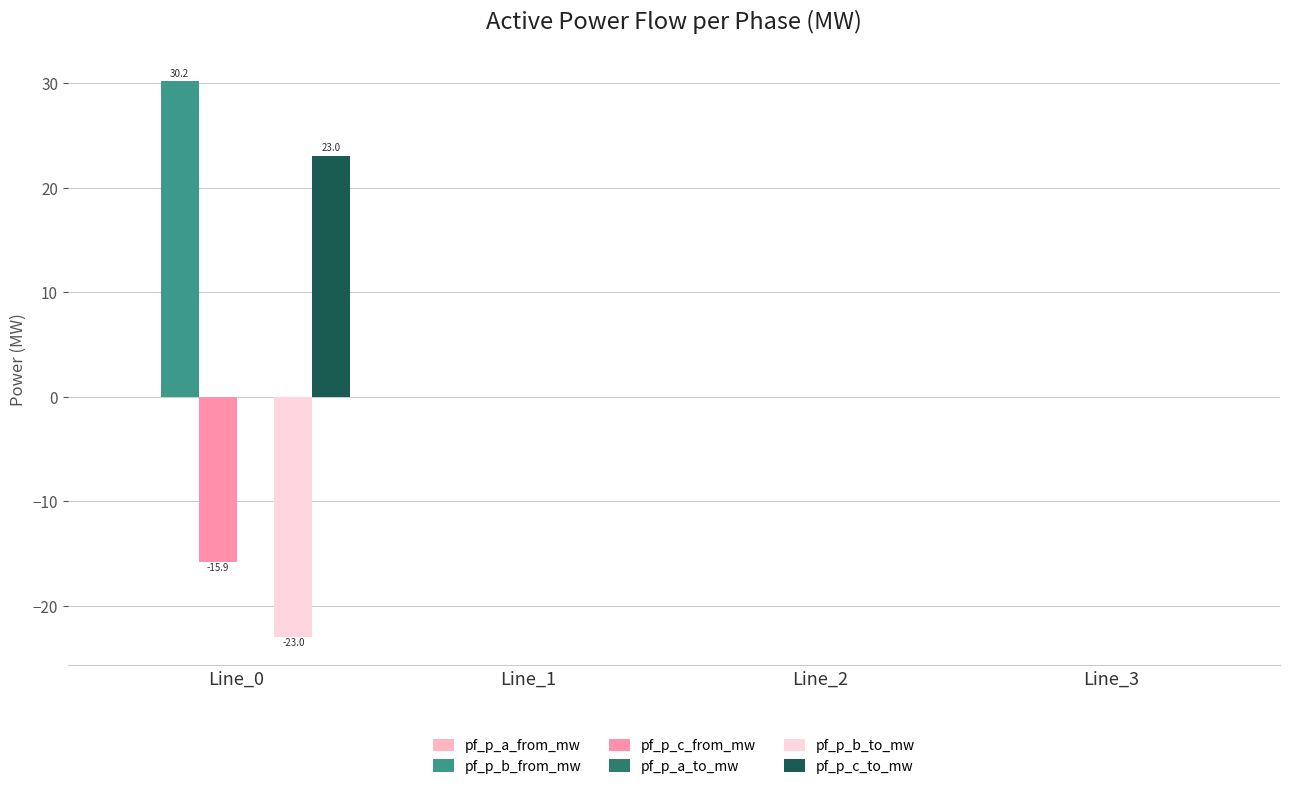

Between Line_0 and Line_3, which series saw the biggest shift?

pf_p_b_from_mw